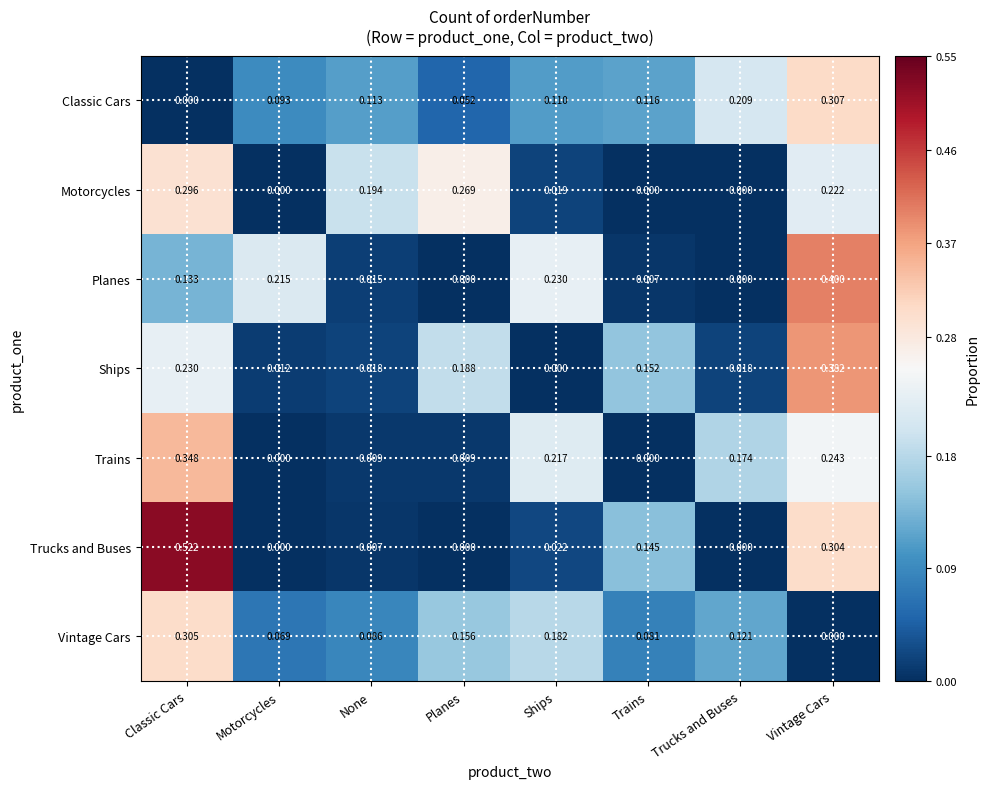

Which series has the largest range (max minus min)?

Trucks and Buses